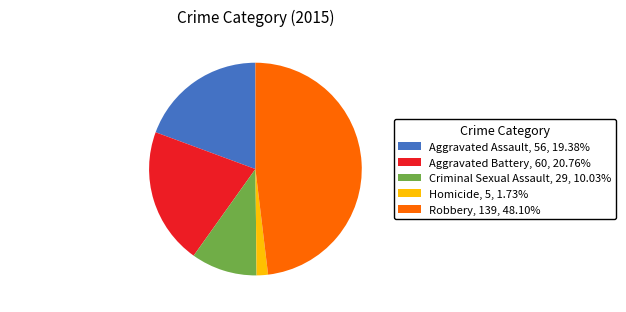

Combined, do Aggravated Assault, 56, 19.38% and Robbery, 139, 48.10% account for over 50%?

Yes